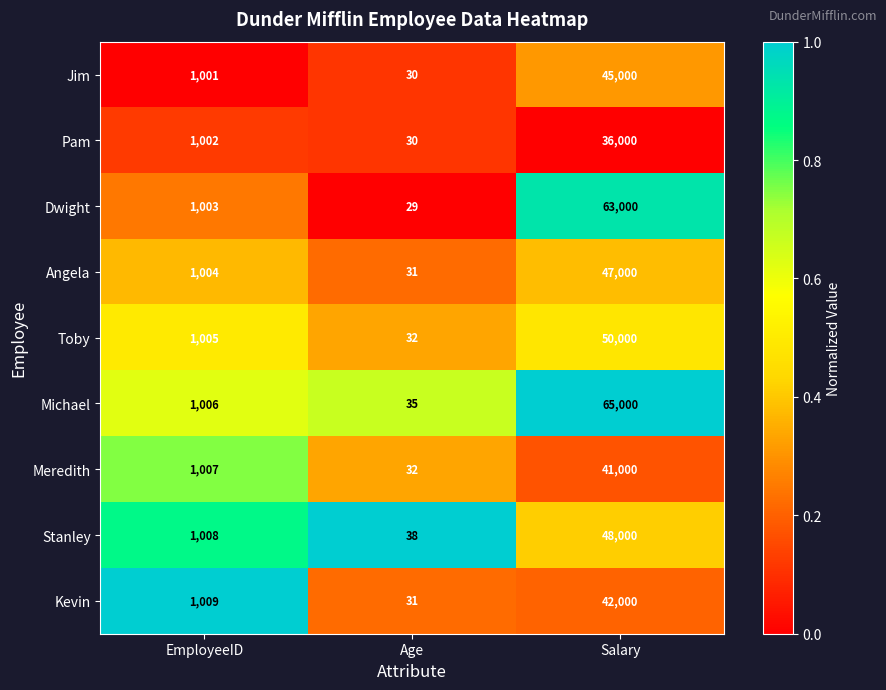

The Dwight series shows 32471 at Salary. True or false?

False